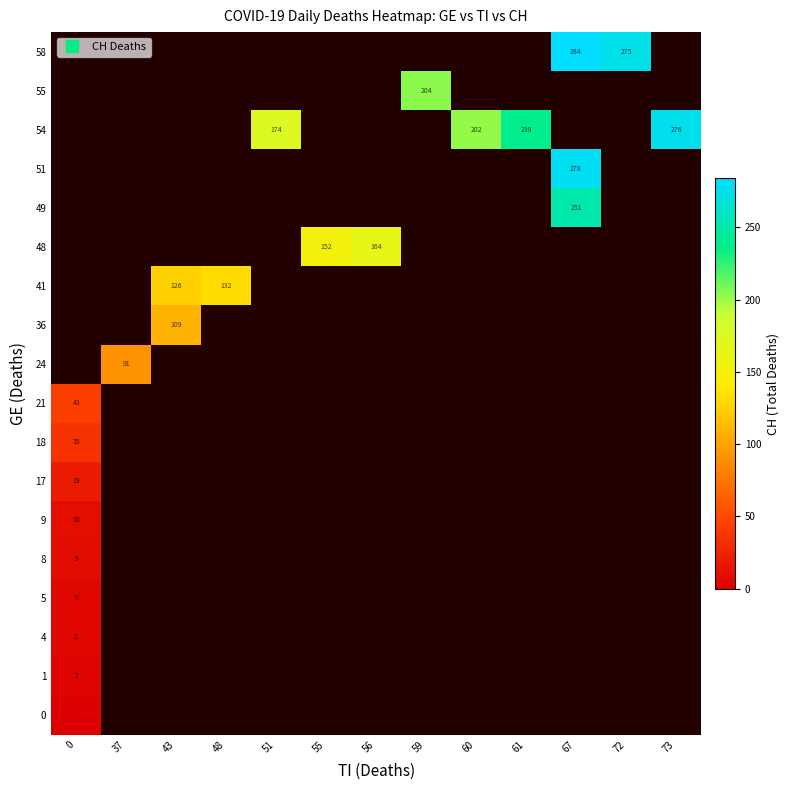

At how many categories does at least one series exceed 182?

6